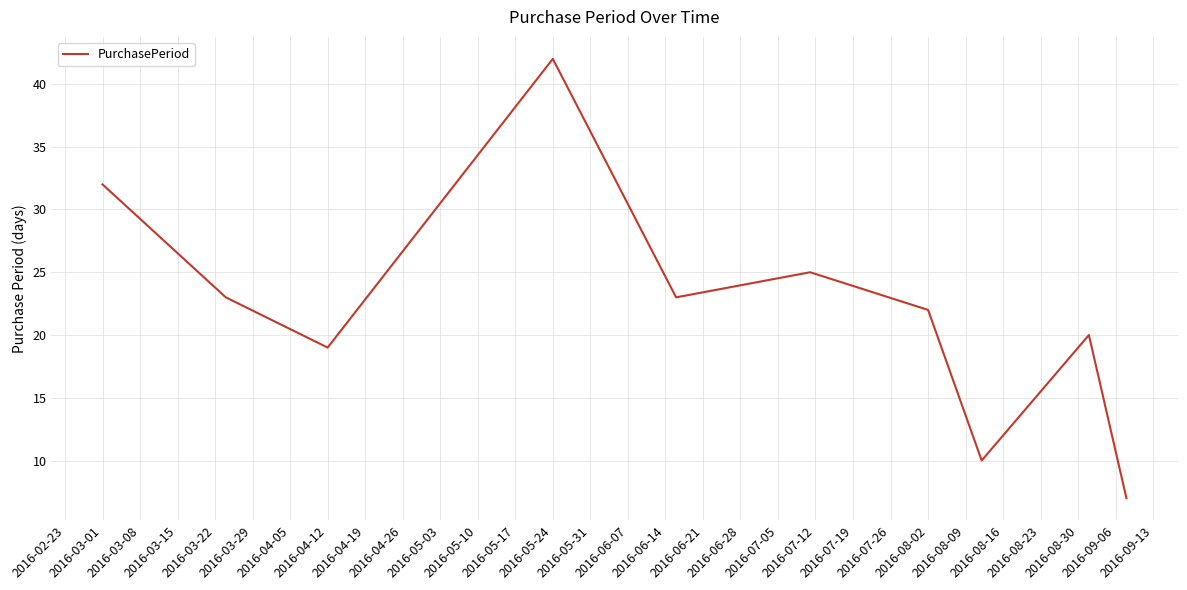

What is the greatest value displayed?

42